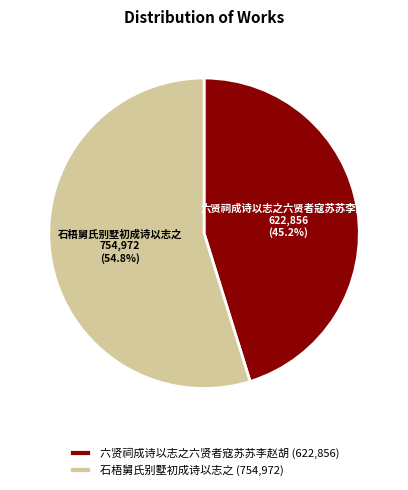

Which category has the smallest portion of the pie?

六贤祠成诗以志之六贤者寇苏苏李赵胡